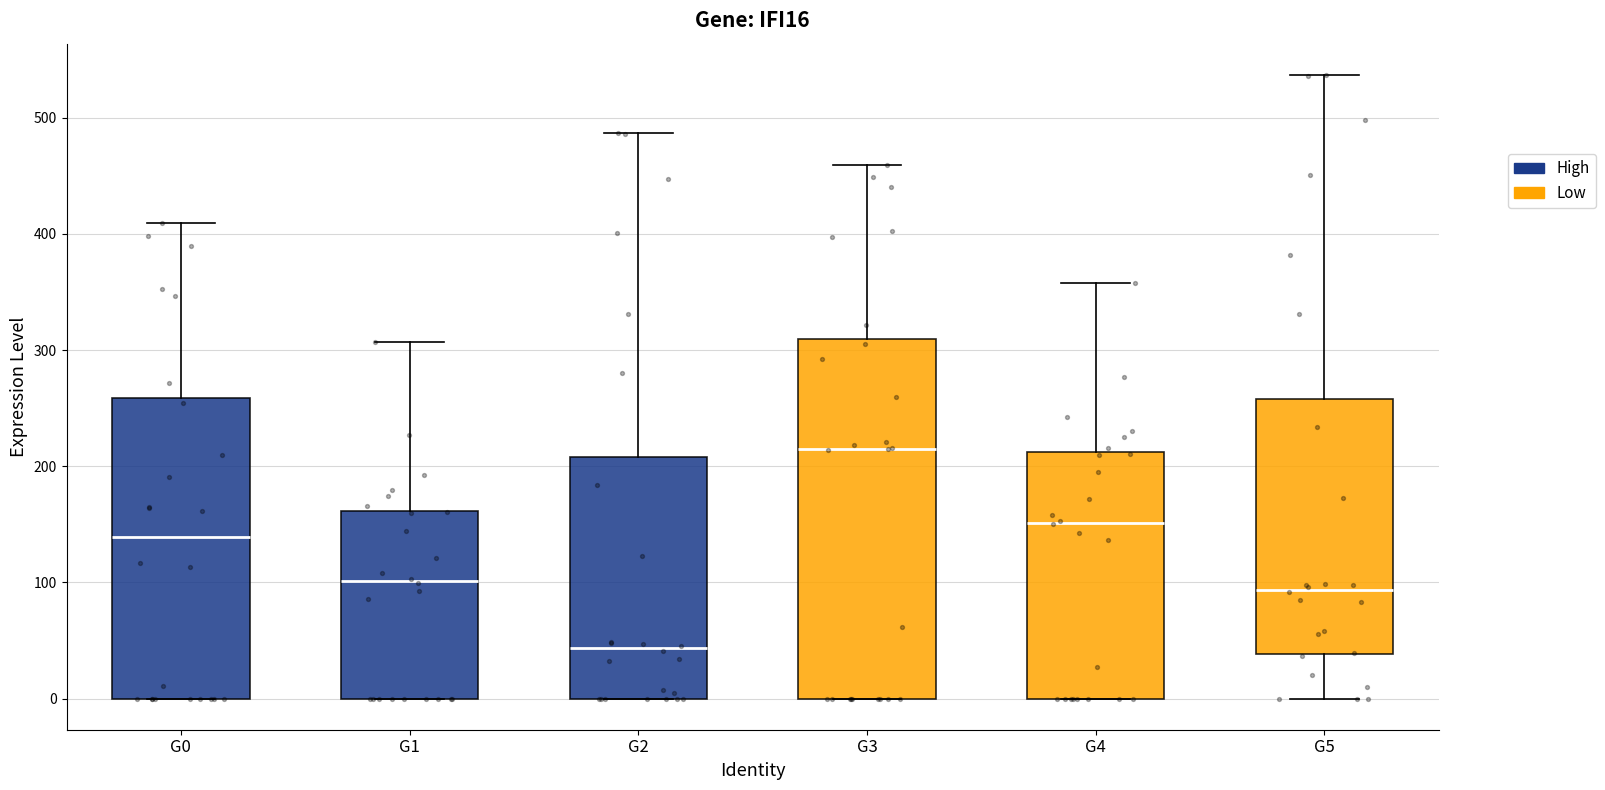

Reading left to right, transcribe this box plot: for each box, give where its median line is, the range the box spans, and where its two whiskers end, as read against the y-axis. The values are not printed on the chart, so give them approximately, as read against the axis.

G0: median 140, box 0 to 260, whiskers 0 to 410
G1: median 100, box 0 to 160, whiskers 0 to 310
G2: median 40, box 0 to 210, whiskers 0 to 490
G3: median 220, box 0 to 310, whiskers 0 to 460
G4: median 150, box 0 to 210, whiskers 0 to 360
G5: median 90, box 40 to 260, whiskers 0 to 540